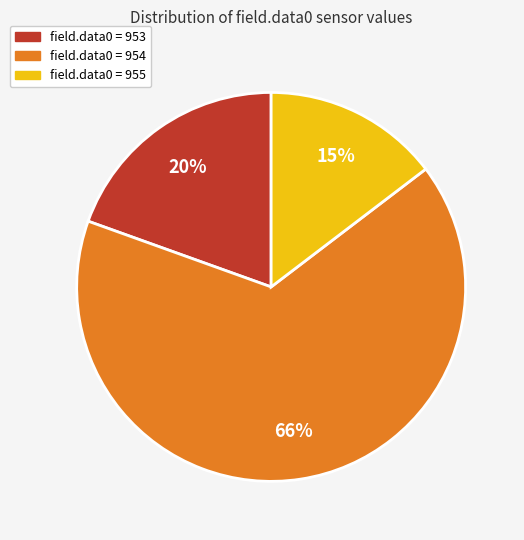

Does any single category account for the majority?

Yes